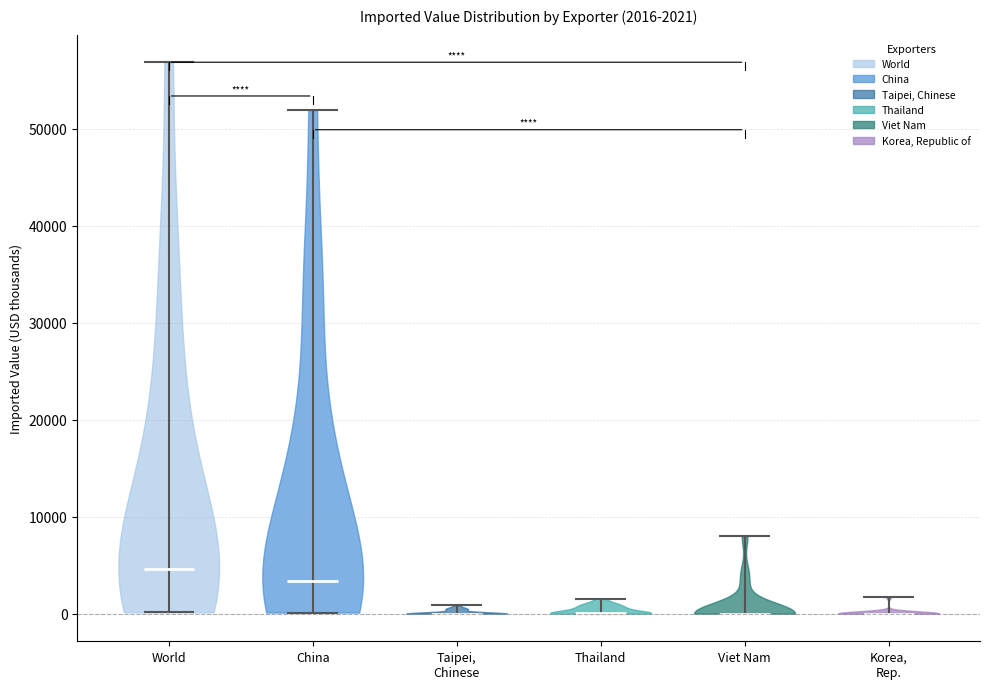

Which violin has the highest median line?

World